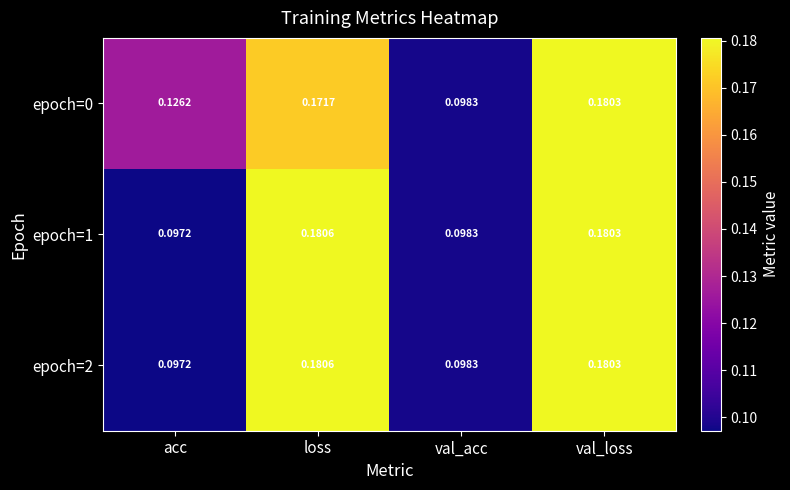

At which label is epoch=1 closest to 0?

acc